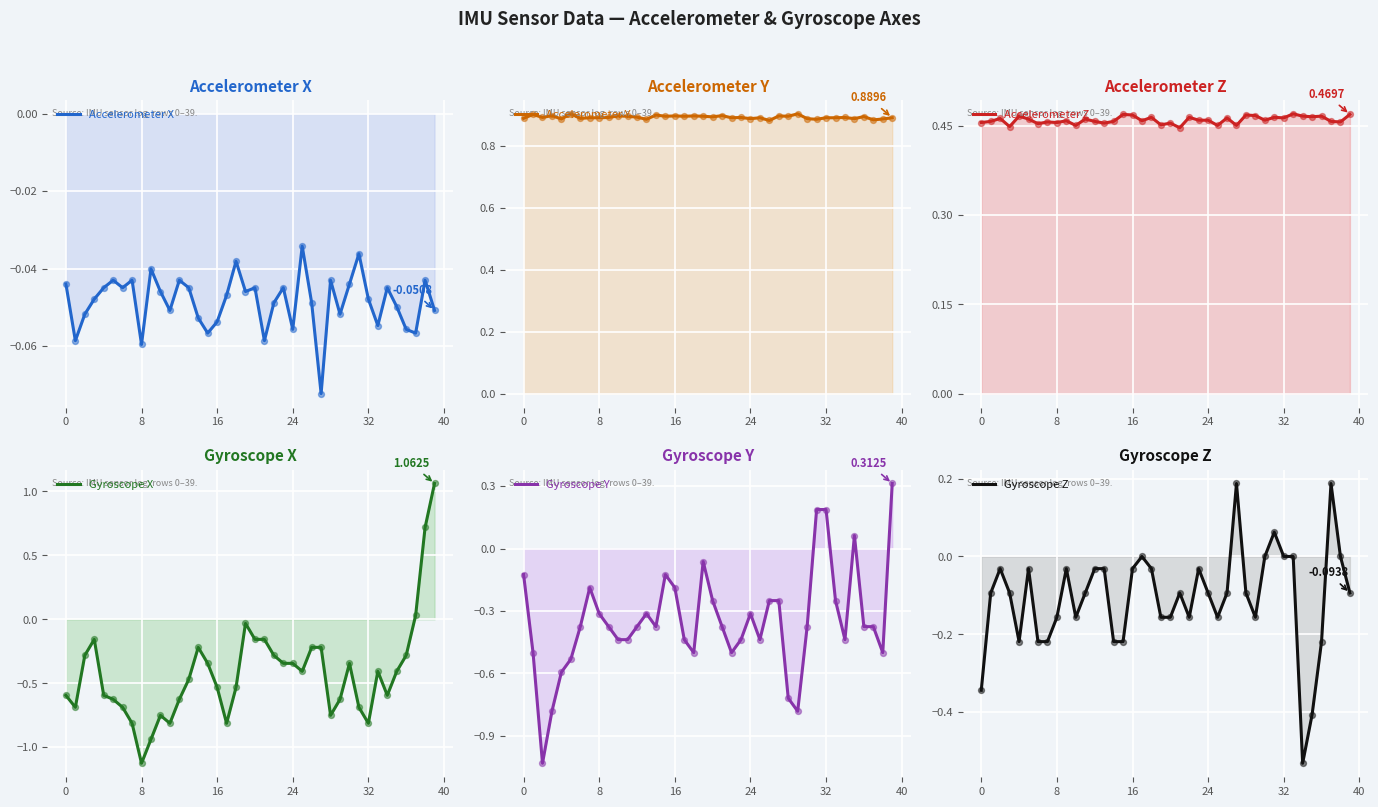

Which series contains the lowest Y value?

Gyroscope X